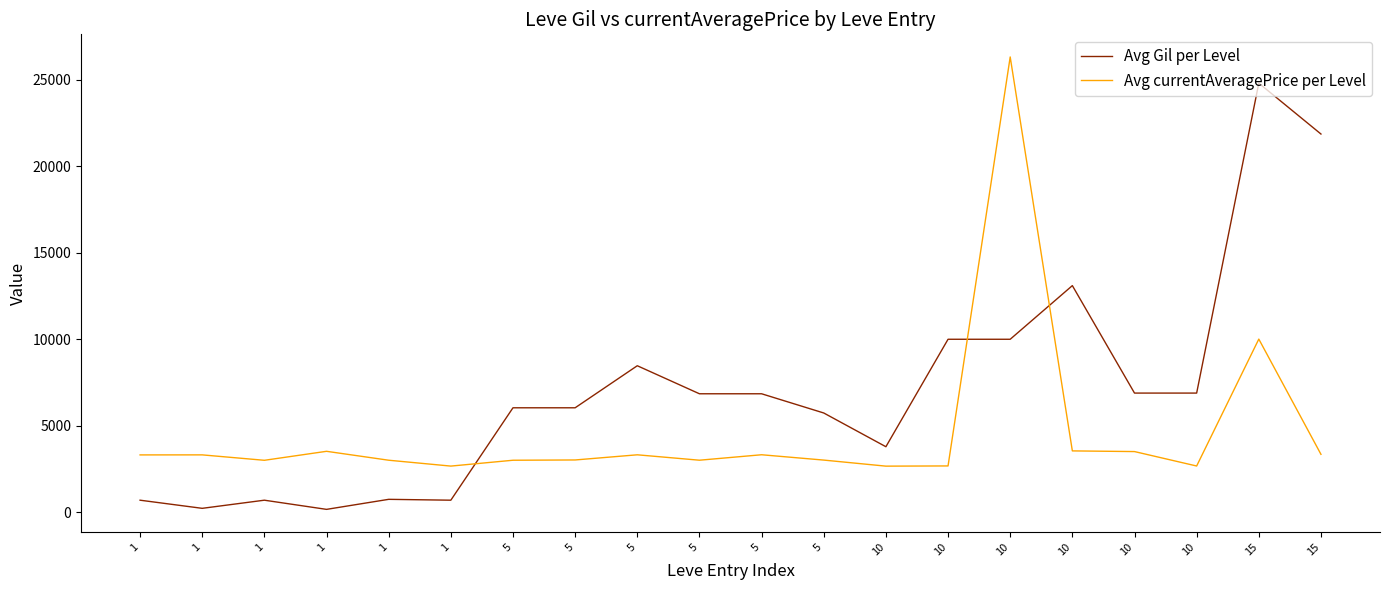

Reading right to left, extract all data points from this chart.

Avg Gil per Level: 15=21850	15=24790	10=6880	10=6880	10=13090	10=9990	10=9990	10=3780	5=5730	5=6840	5=6840	5=8460	5=6030	5=6030	1=690	1=740	1=160	1=690	1=220	1=690
Avg currentAveragePrice per Level: 15=3341	15=10000	10=2666	10=3500	10=3539	10=26304	10=2670	10=2658	5=3008	5=3316	5=3001	5=3313	5=3015	5=2999	1=2661	1=3000	1=3515	1=2996	1=3309	1=3307